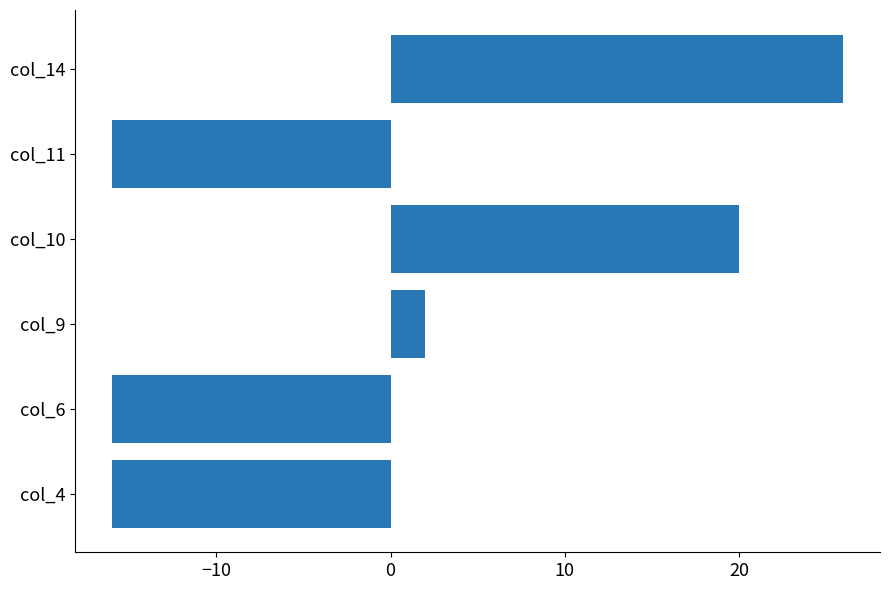

Reading top to bottom, extract all data points from this chart.

26	-16	20	2	-16	-16